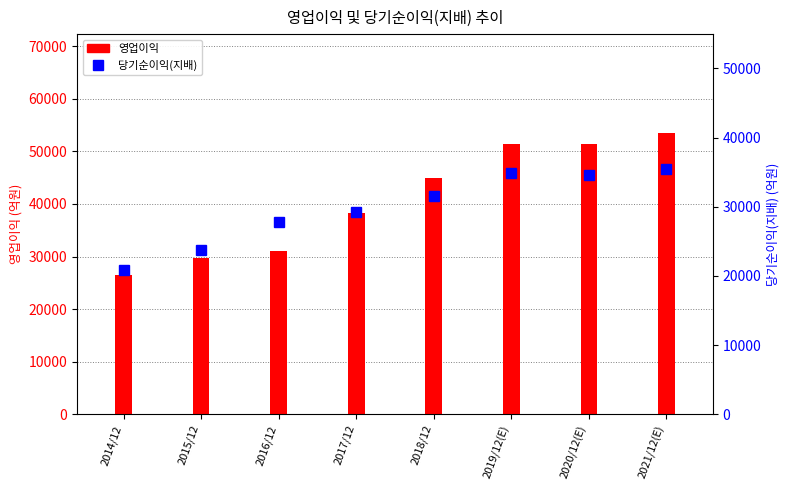

What position from the right is 2021/12(E)?

1